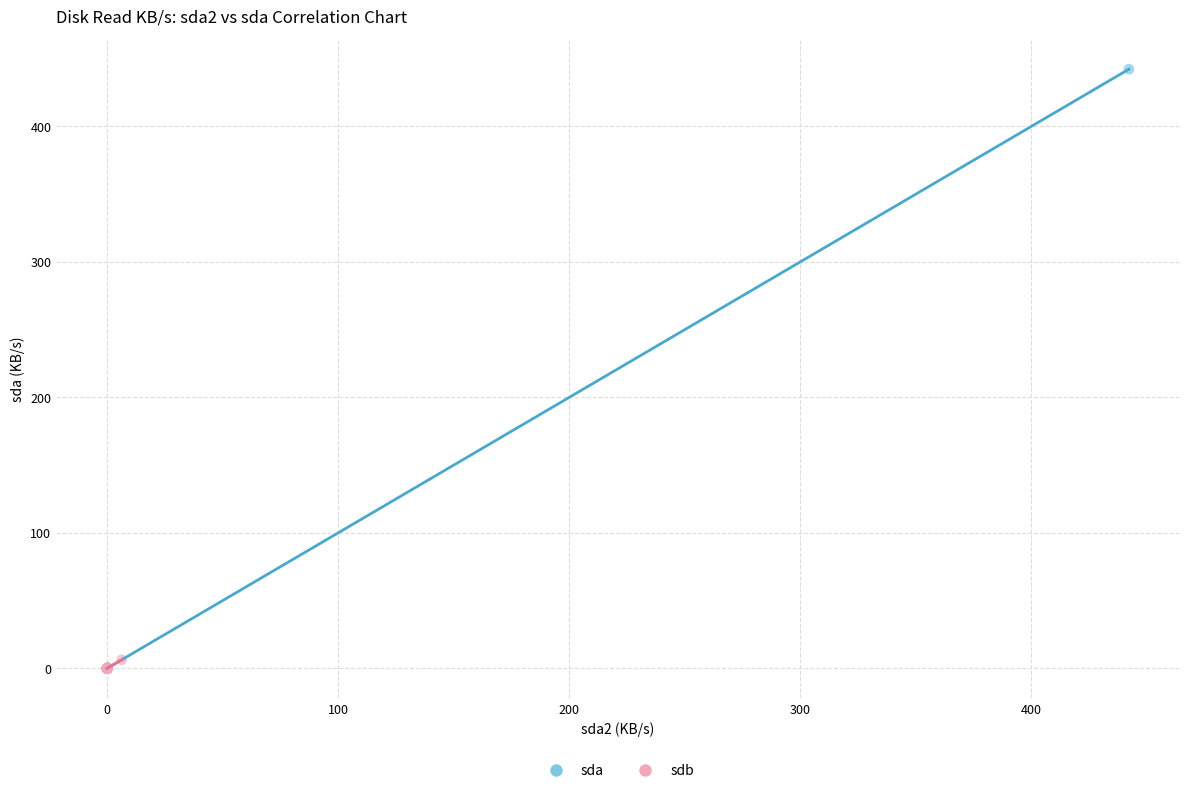

Which series reaches the maximum Y coordinate?

sda